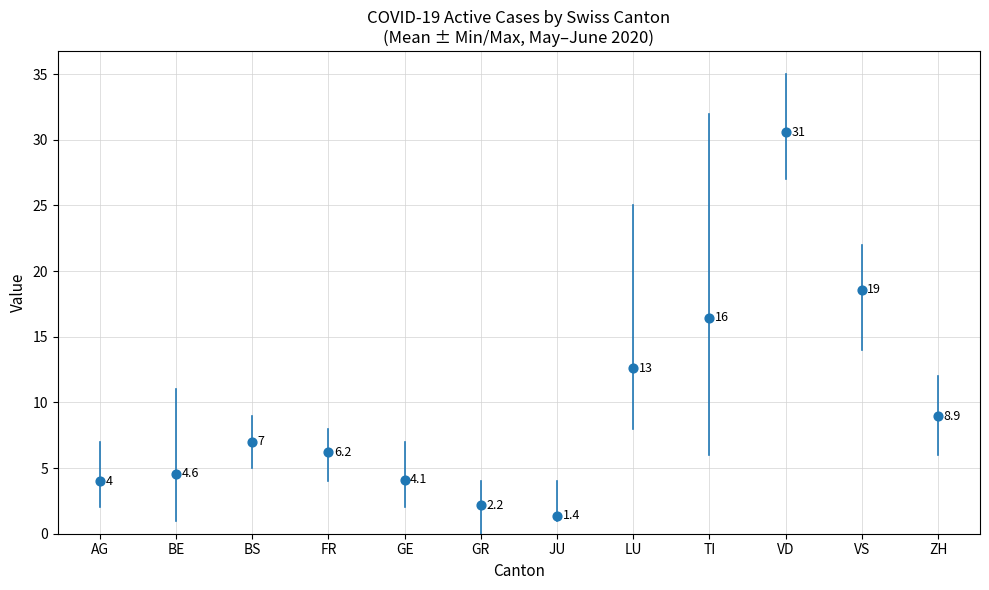

What is the range of Y values (max minus min)?

29.2